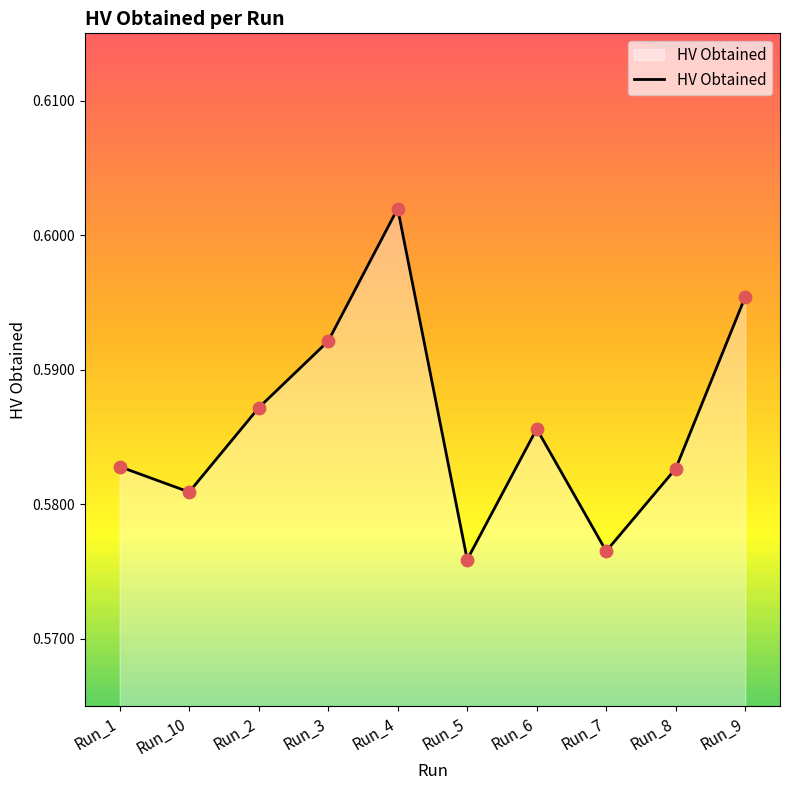

Which has a higher value, Run_9 or Run_10?

Run_9